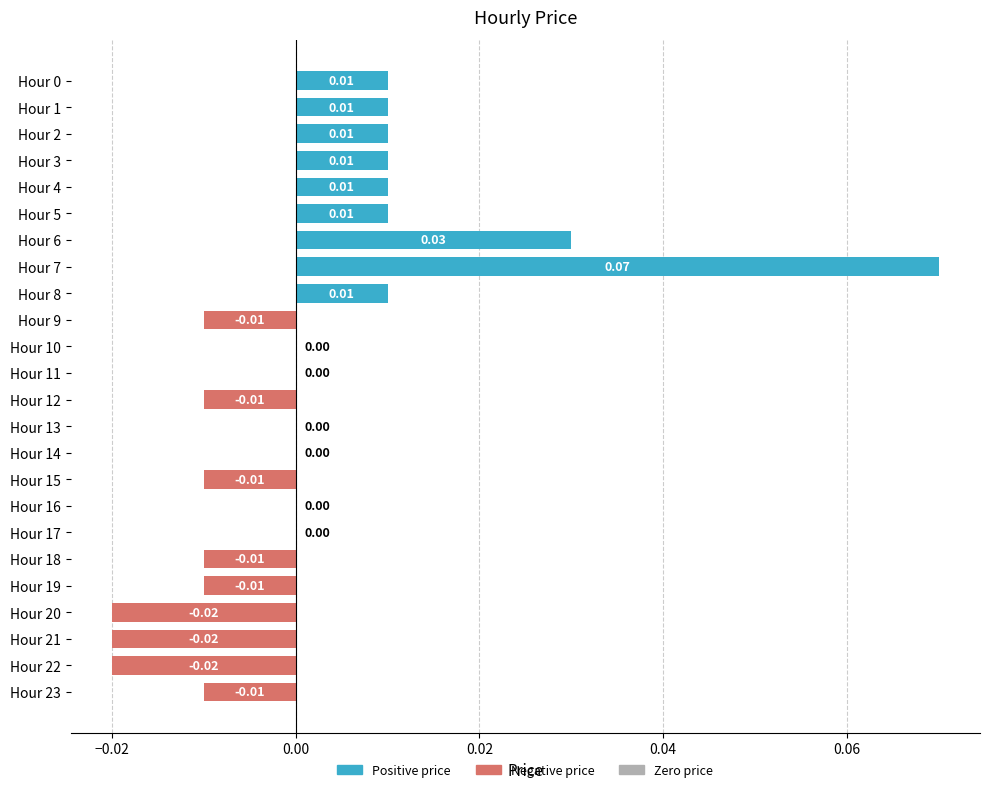

Between Hour 17 and Hour 19, which is larger?

Hour 17